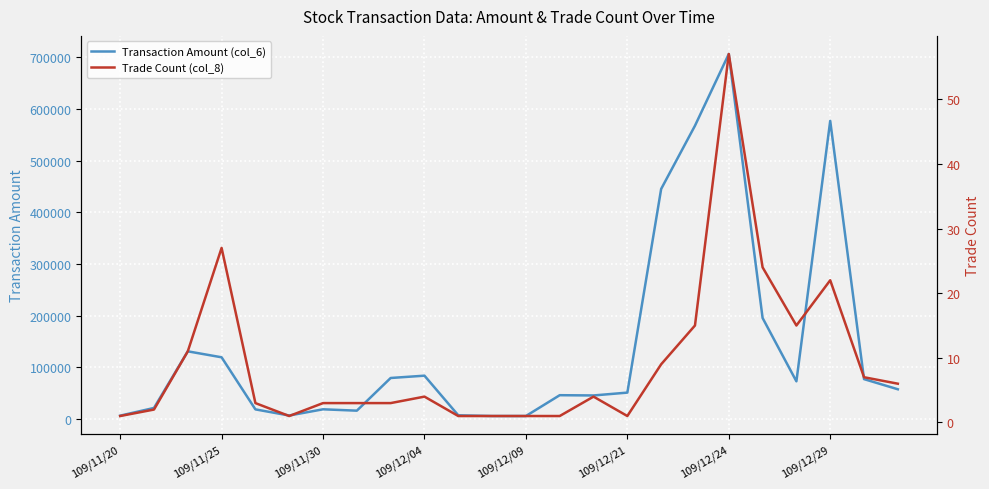

In Trade Count (col_8), how many points are lower than both neighbors (excluding endpoints)?

3